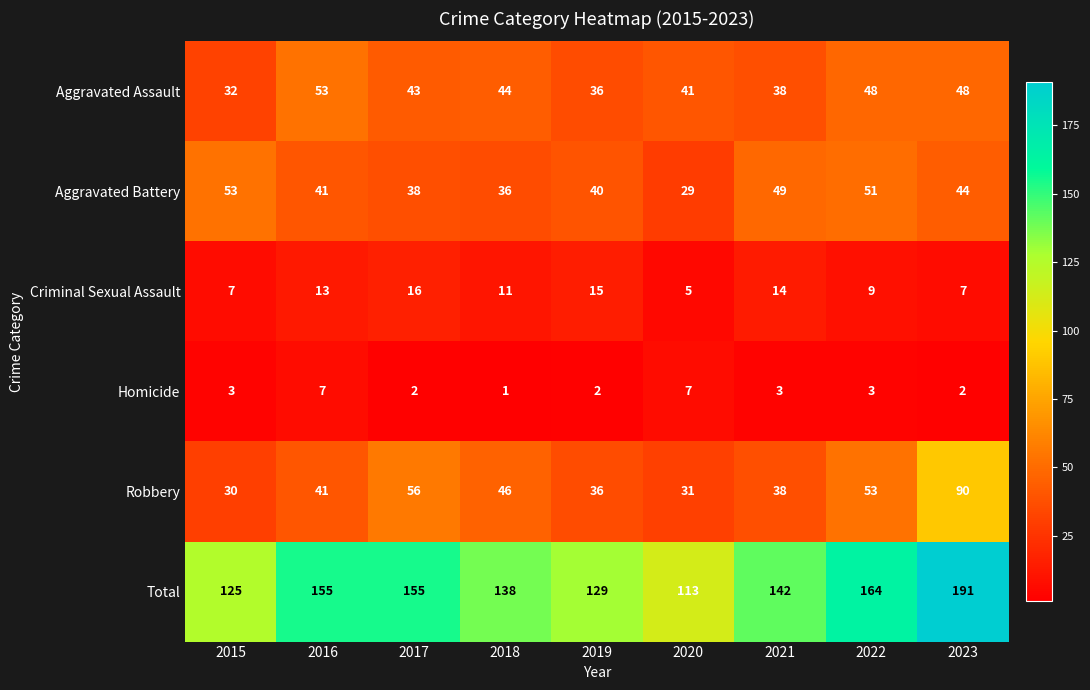

The Criminal Sexual Assault series shows 11 at 2018. True or false?

True